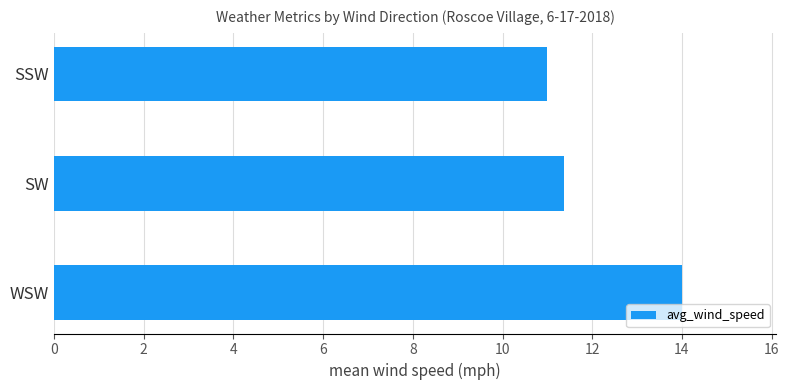

List the labels in order of value, smallest first.

SSW, SW, WSW